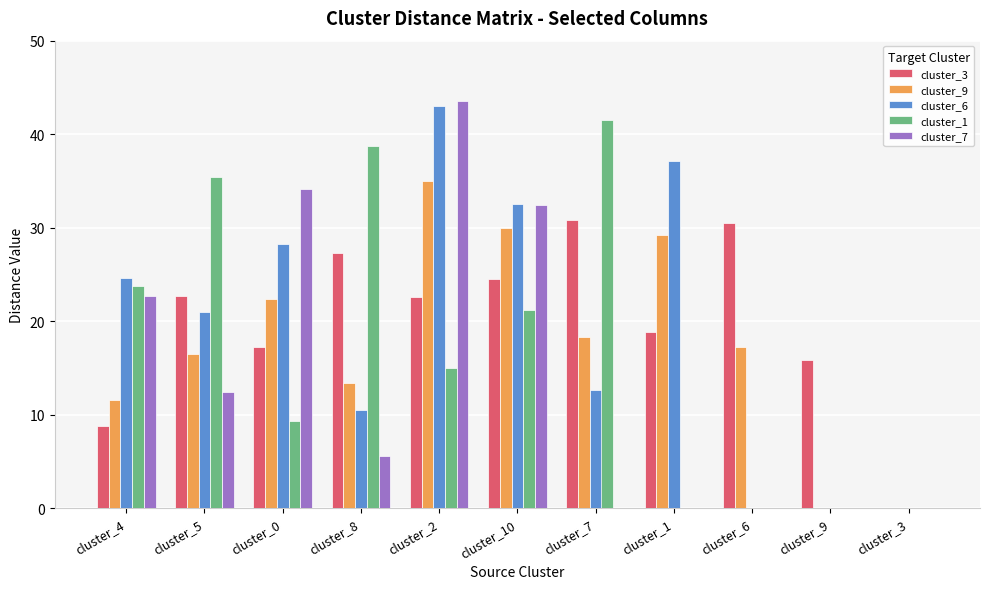

True or false: cluster_7 has a value of 18.3 at cluster_3.

False